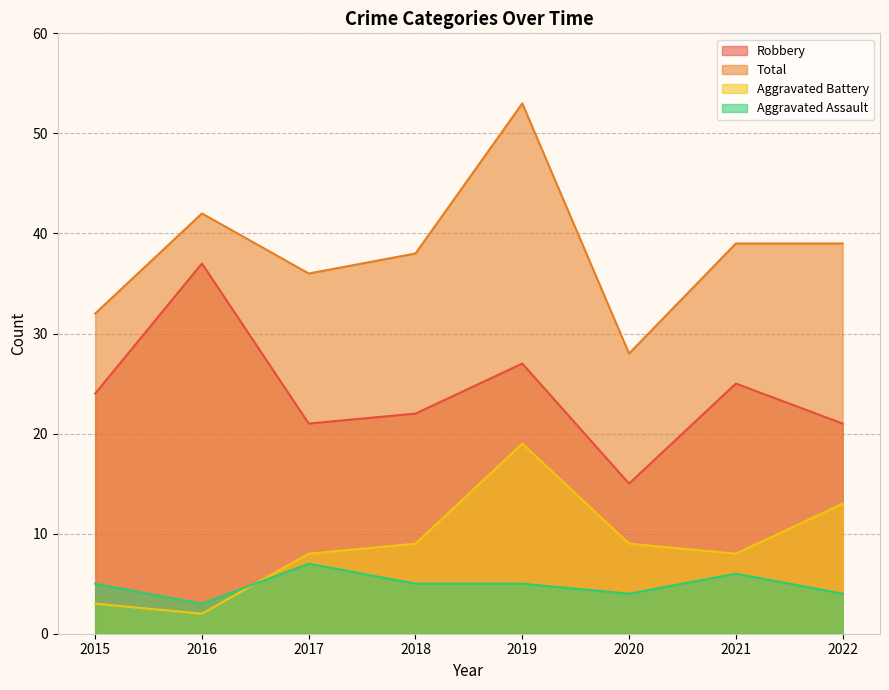

How many values in the Robbery series are below 24?

4